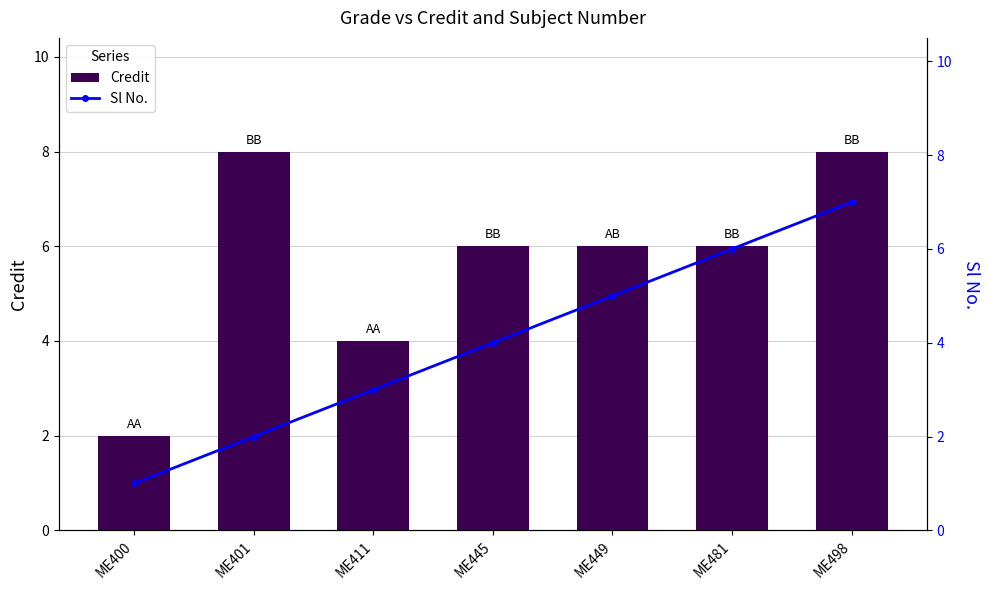

What value does the Sl No. series have at ME498?

7